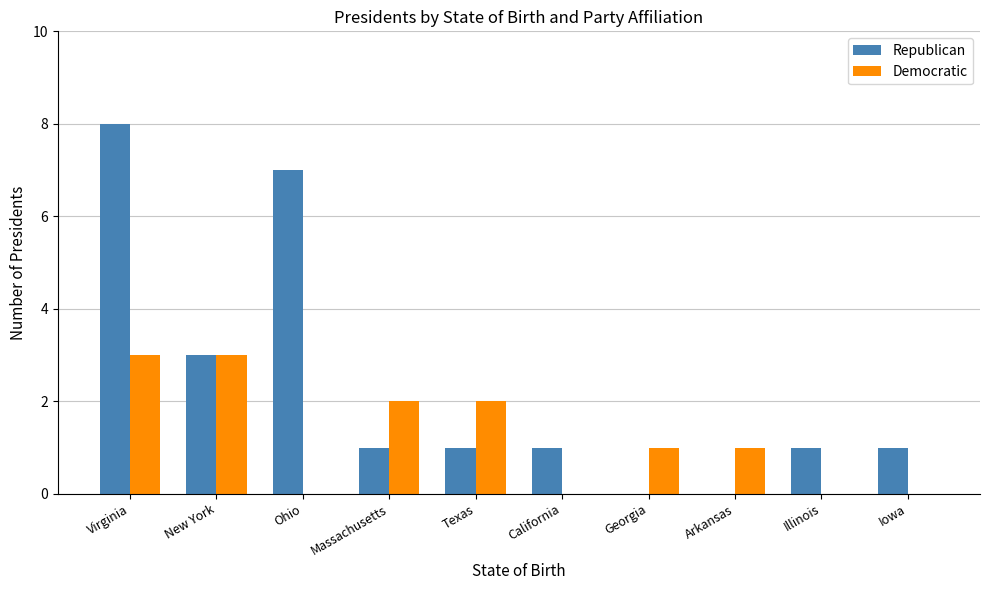

How many data points does each series have?

10